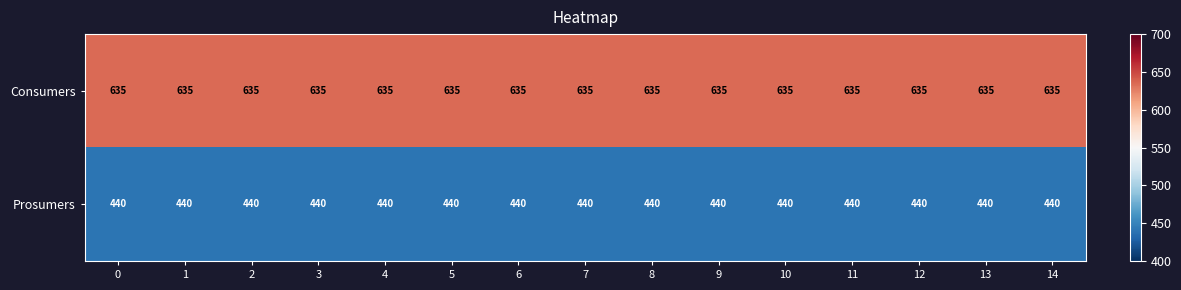

What is the spread (max minus min) of values at 1?

195